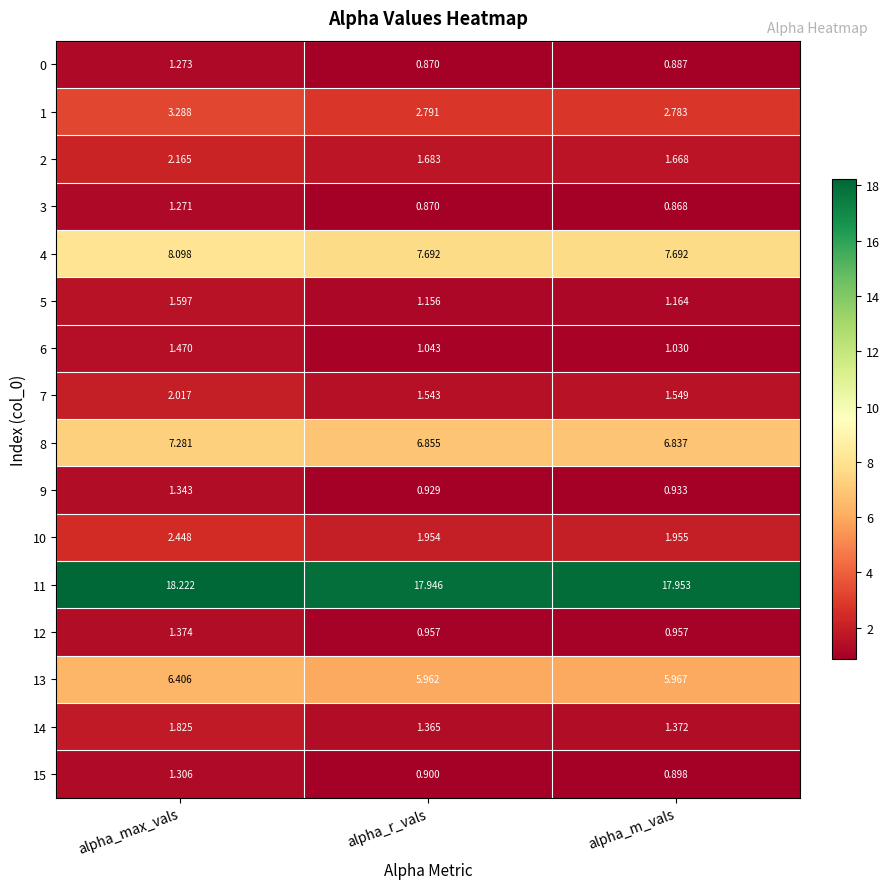

Rank the categories by 3 value from highest to lowest.

alpha_max_vals, alpha_r_vals, alpha_m_vals